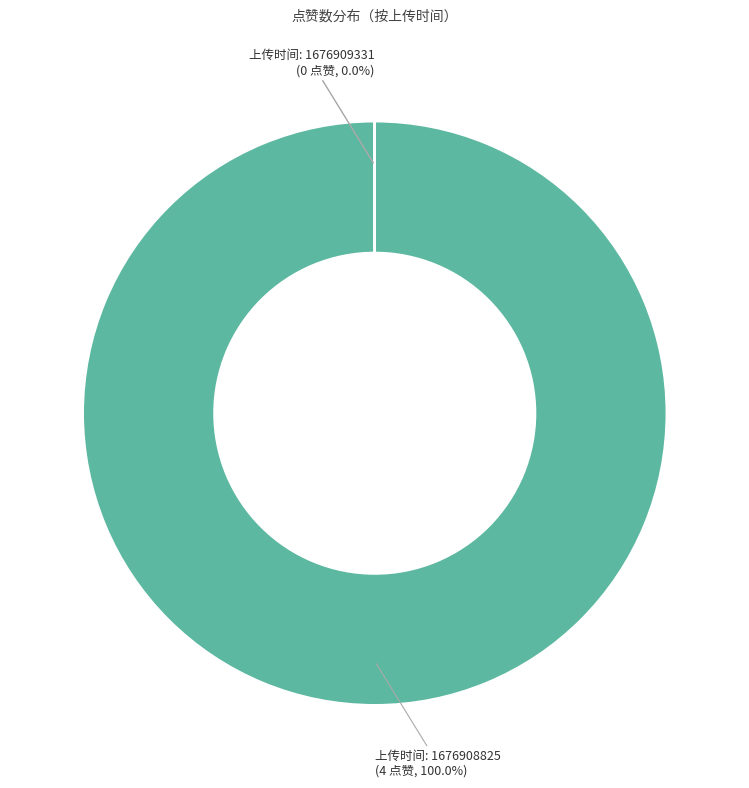

How many slices are in this pie chart?

3